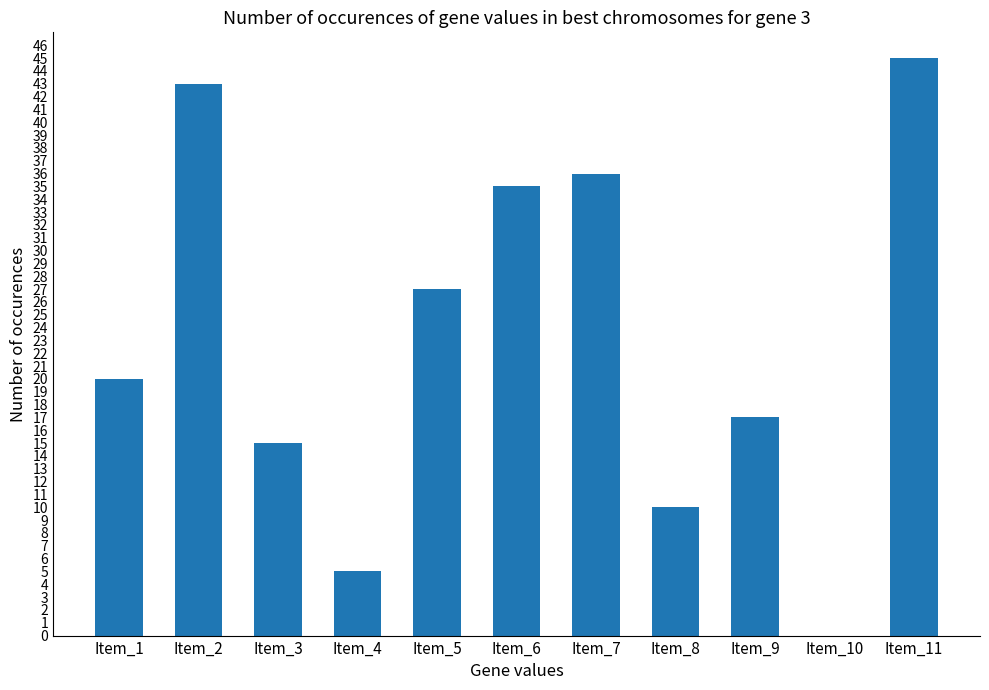

Reading right to left, transcribe all the data shown in this chart.

45	0	17	10	36	35	27	5	15	43	20